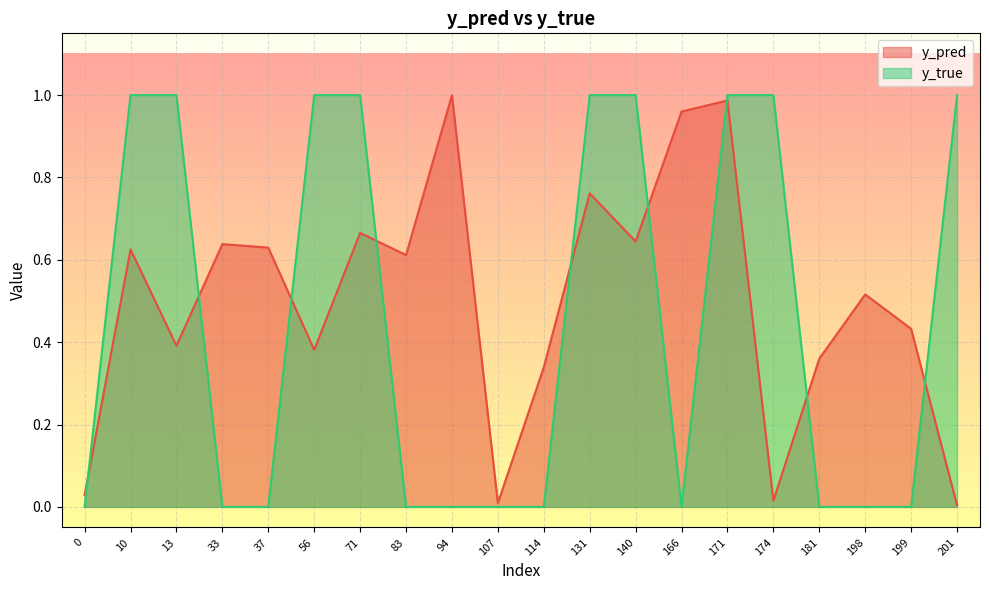

Which series ends up on top after the final intersection of y_true and y_pred?

y_true